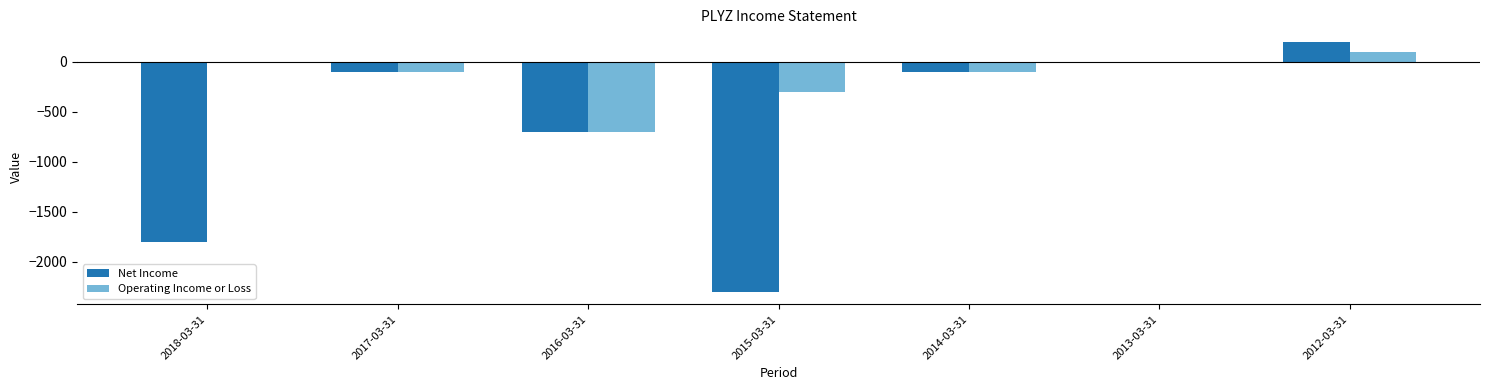

Which series has the largest range (max minus min)?

Net Income